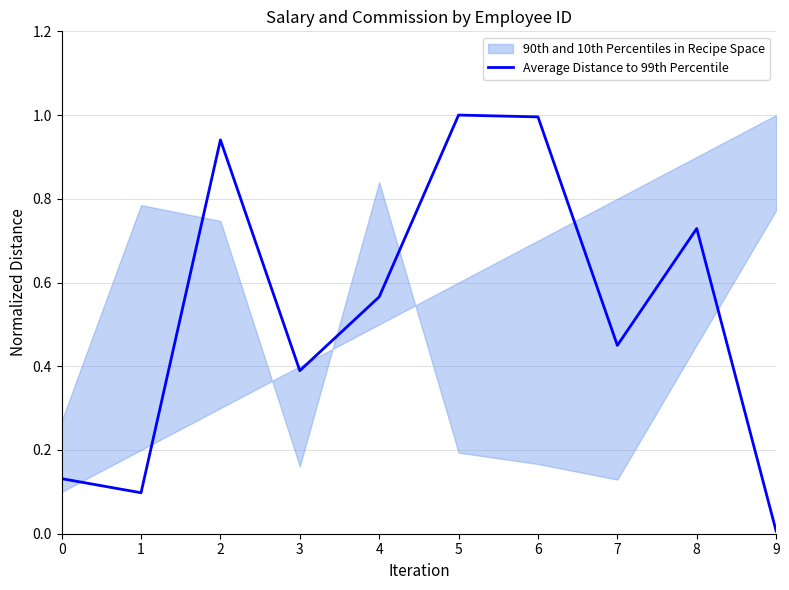

The value at 7 is 0.7. True or false?

False